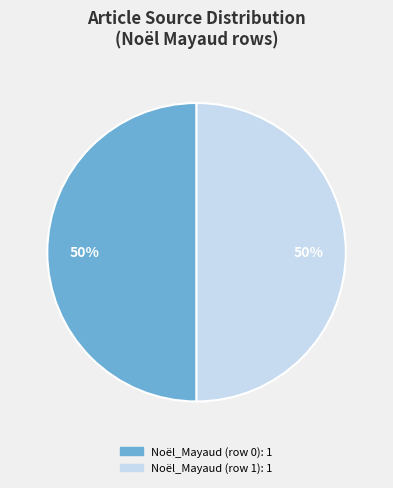

To the nearest percent, what is the difference between the largest and smallest slice percentages?

0%